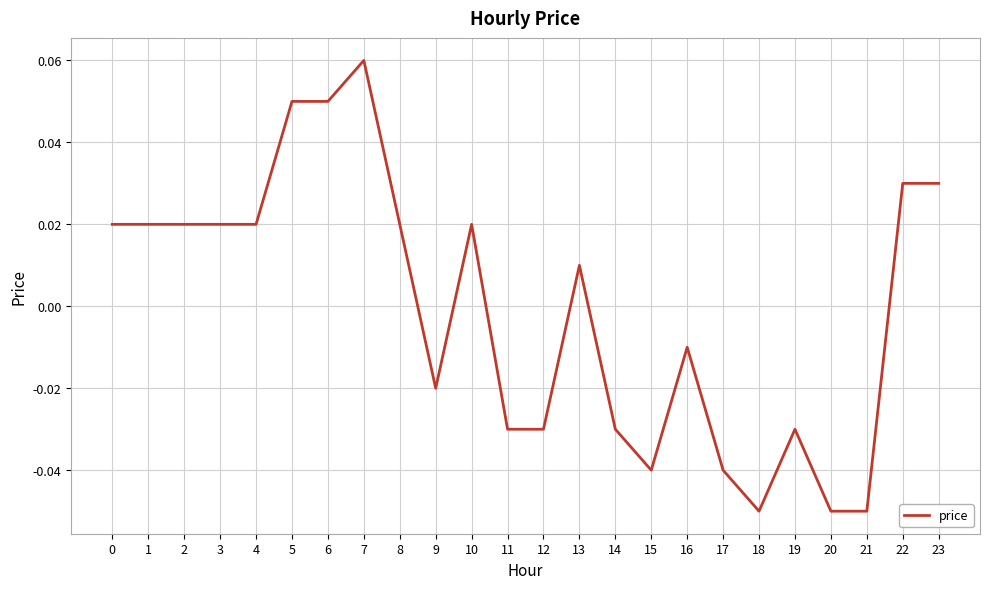

The value at 15 is -0.1. True or false?

False